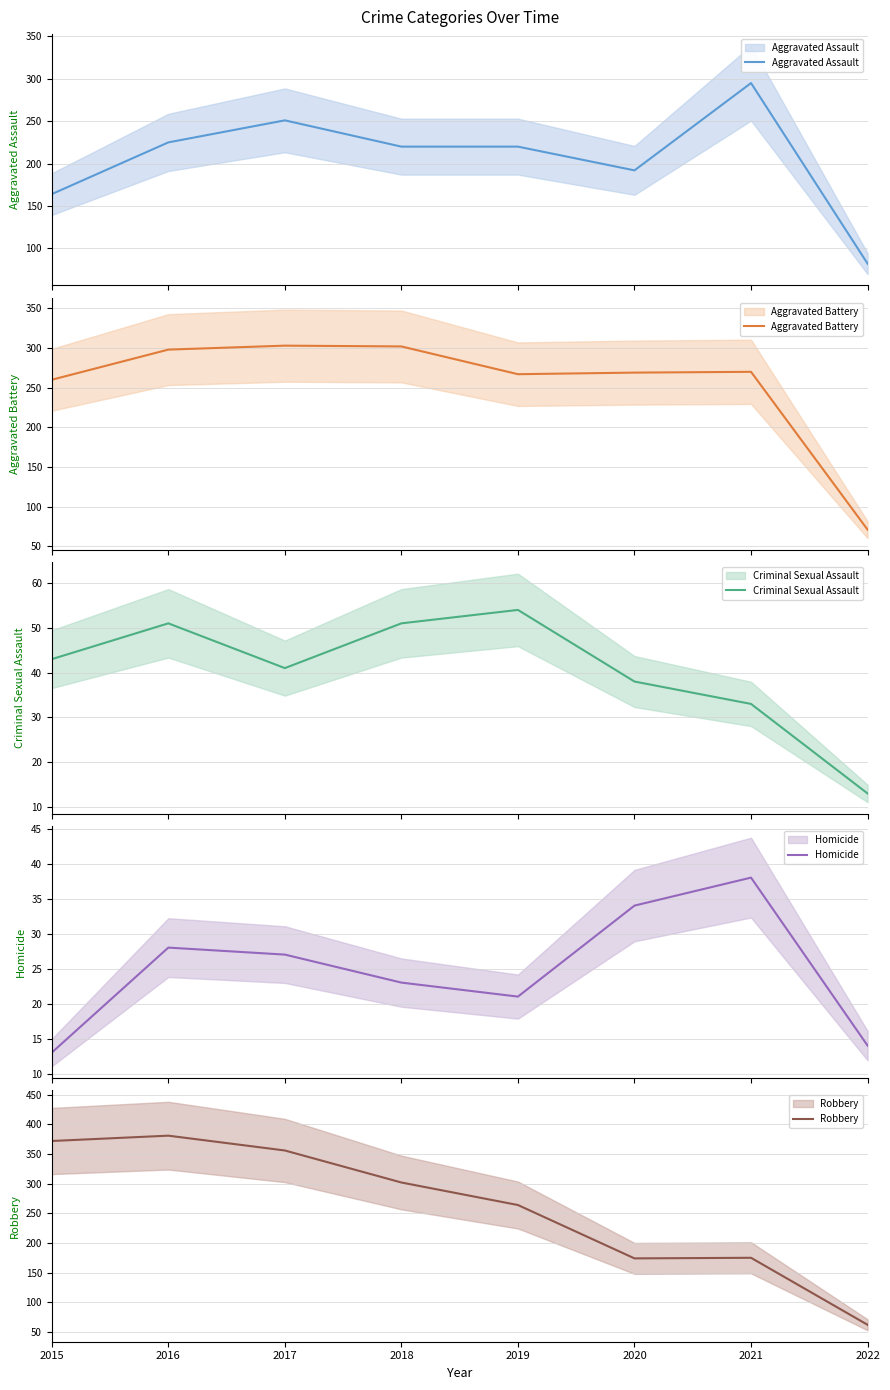

The value of Aggravated Battery at 2015 is 260. True or false?

True